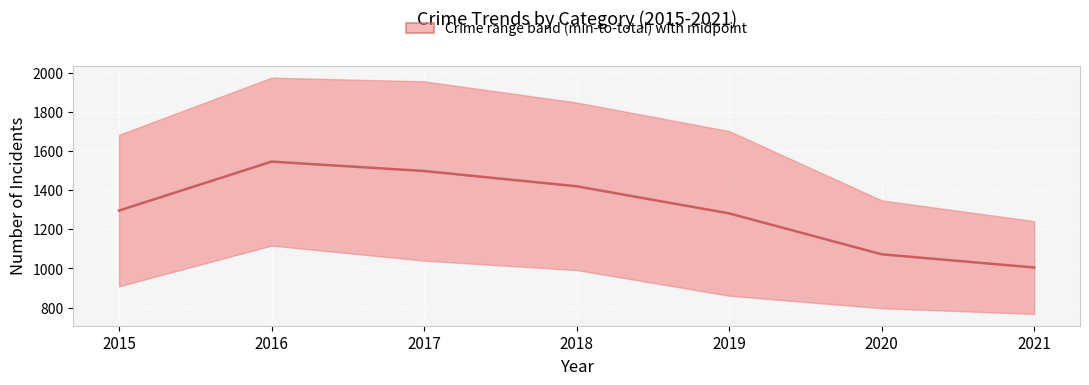

Between 2017 and 2015, which is larger?

2017